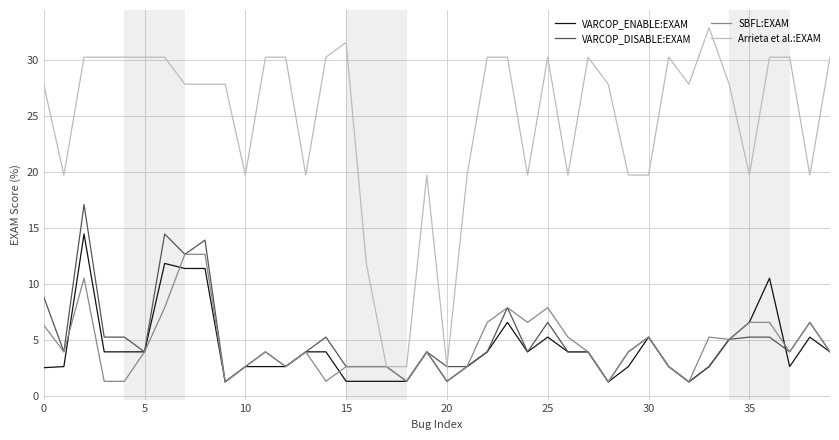

What is the minimum value shown in the chart?

1.3